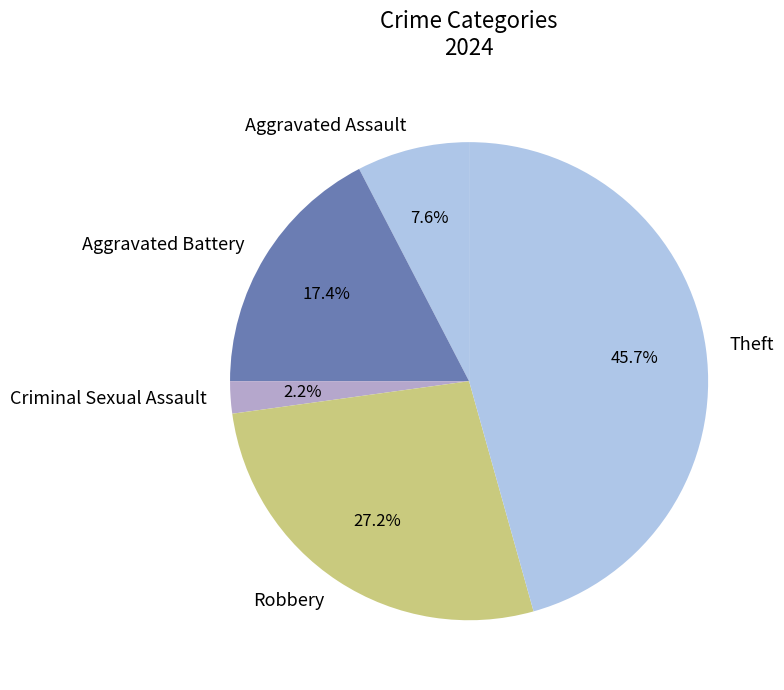

What percentage is the Criminal Sexual Assault slice, to the nearest percent?

2%